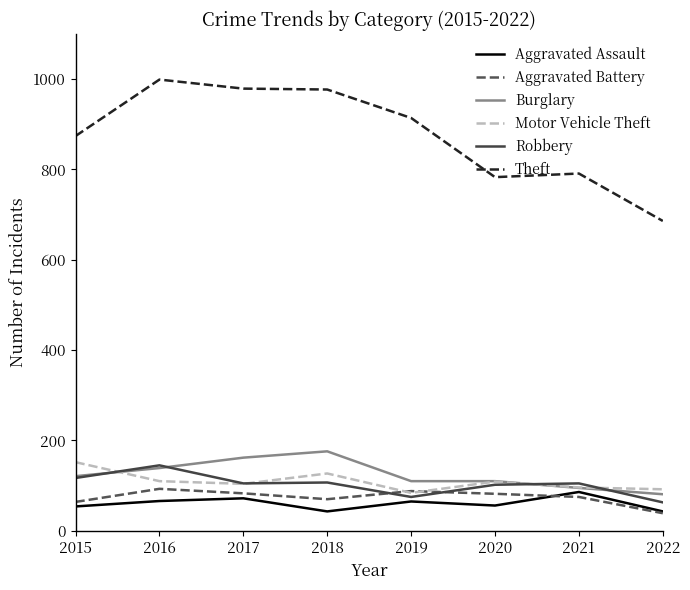

What is the minimum value for Burglary?

81